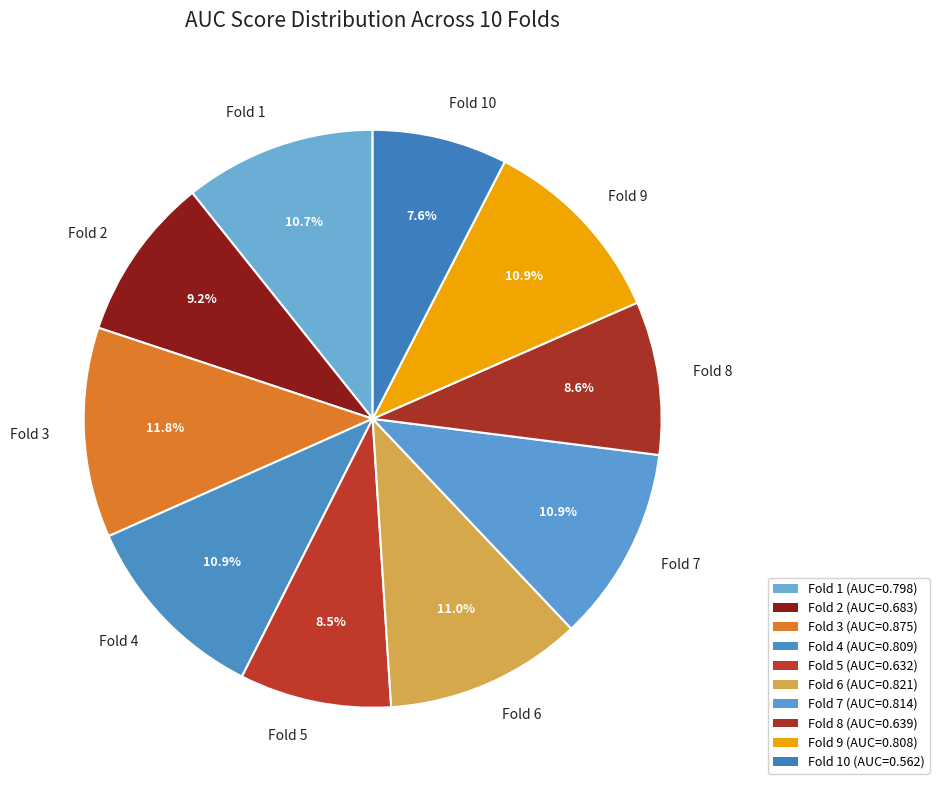

What is the total percentage of Fold 9 and Fold 5?

19.4%